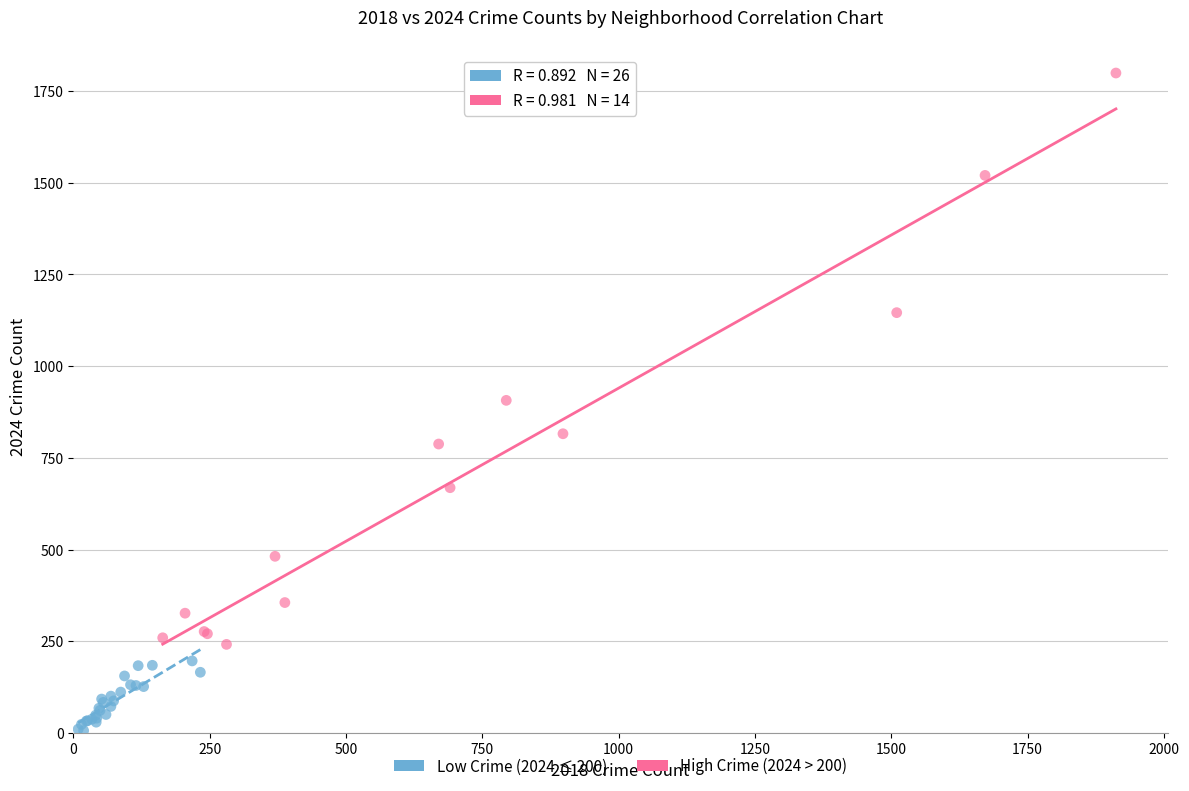

Which series reaches the minimum Y coordinate?

Low Crime (2024 ≤ 200)